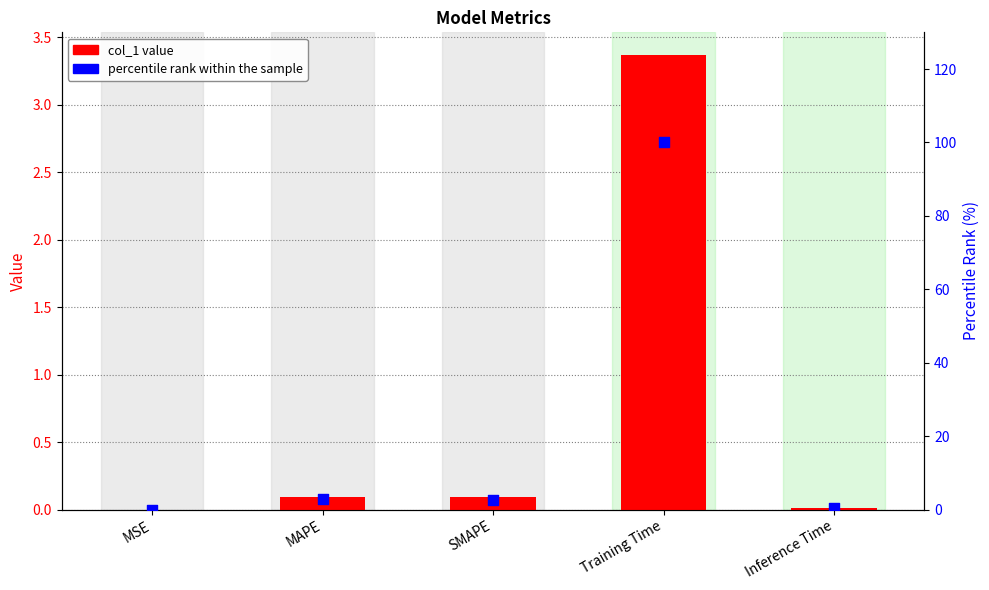

At which category is the sum across all series the highest?

Training Time